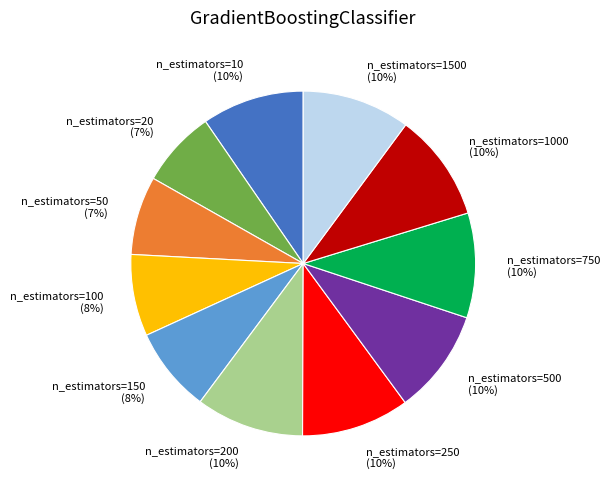

The n_estimators=500 slice represents 10% of the pie. True or false?

True